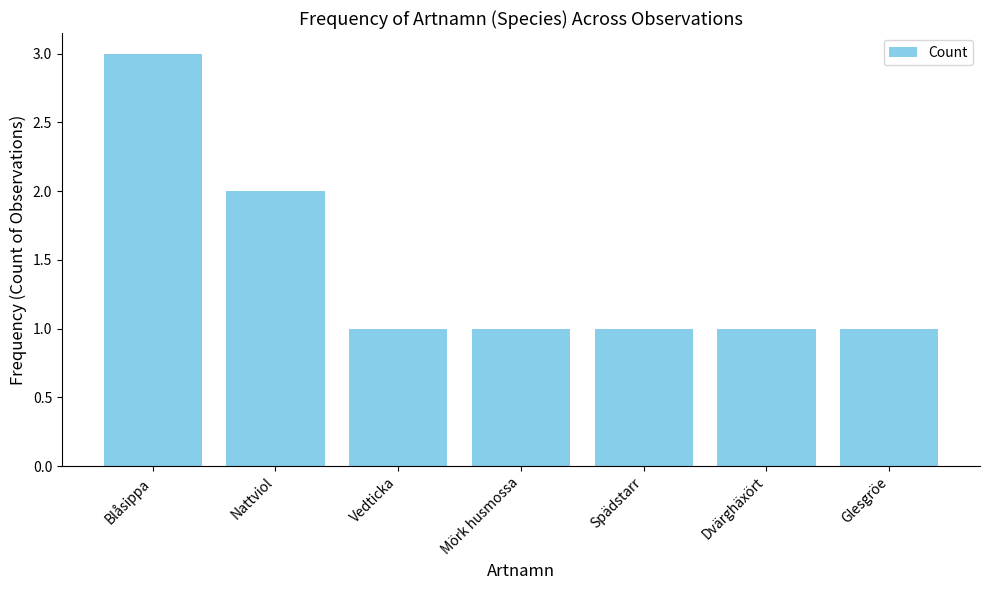

What is the sum of all values?

10